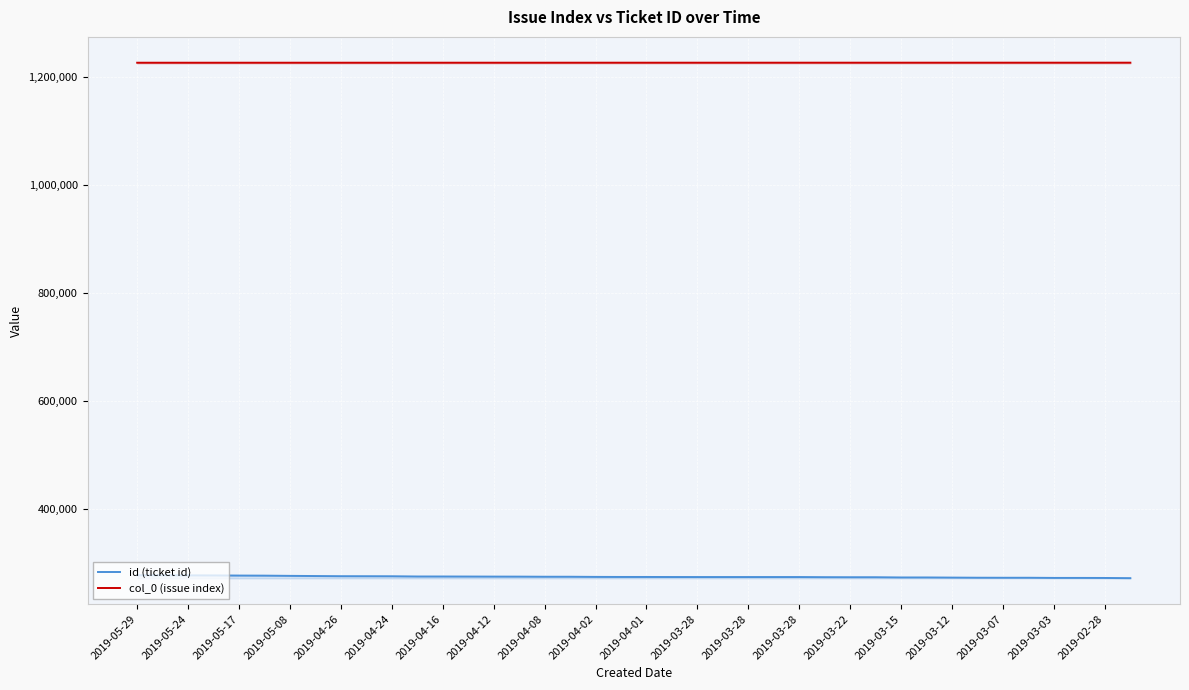

At which category does id (ticket id) reach its first local valley?

2019-03-07